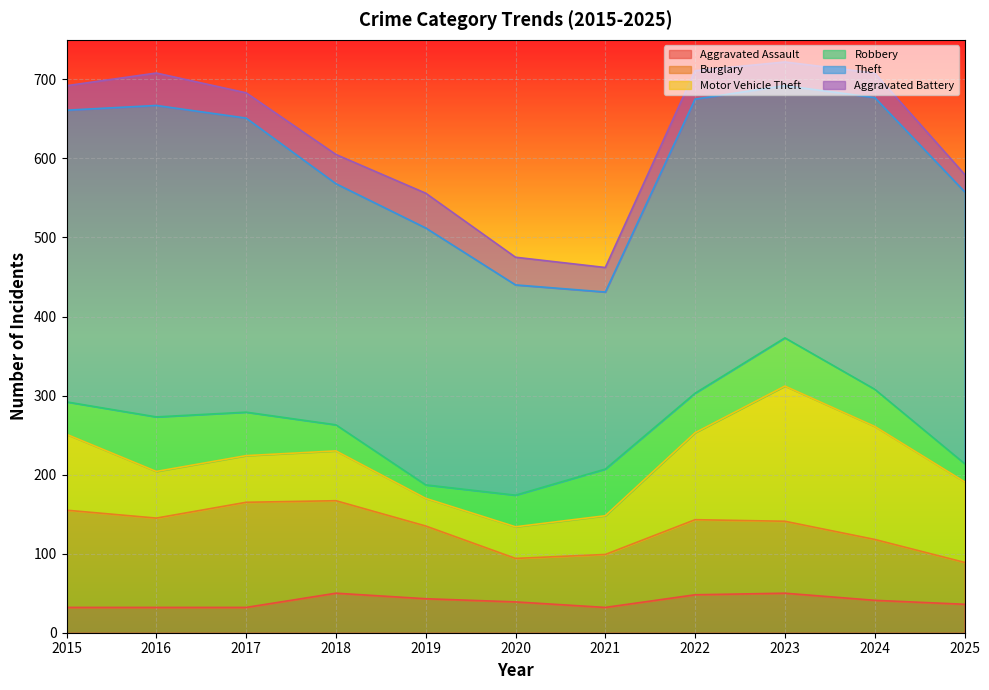

Is it true that Aggravated Assault equals 41 at 2024?

True